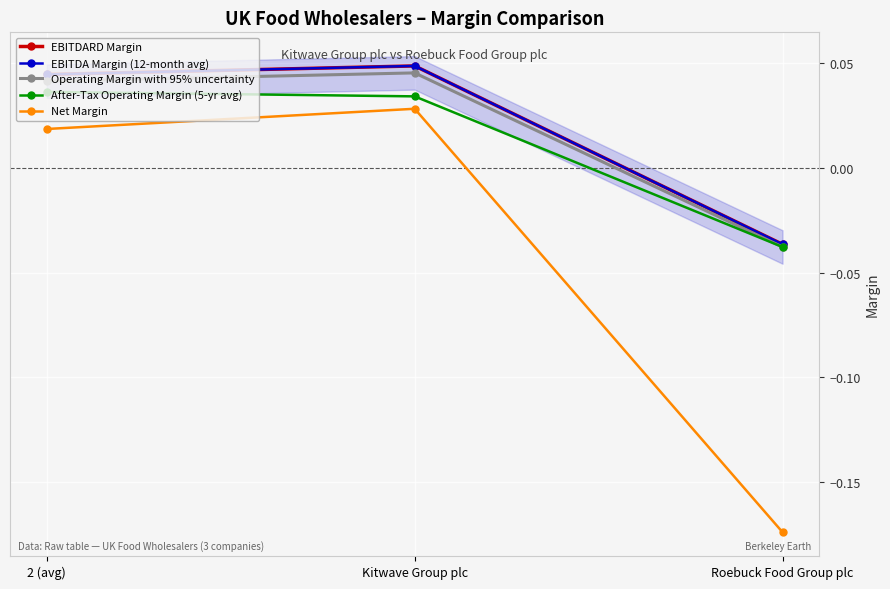

Count the number of categories in the chart.

3